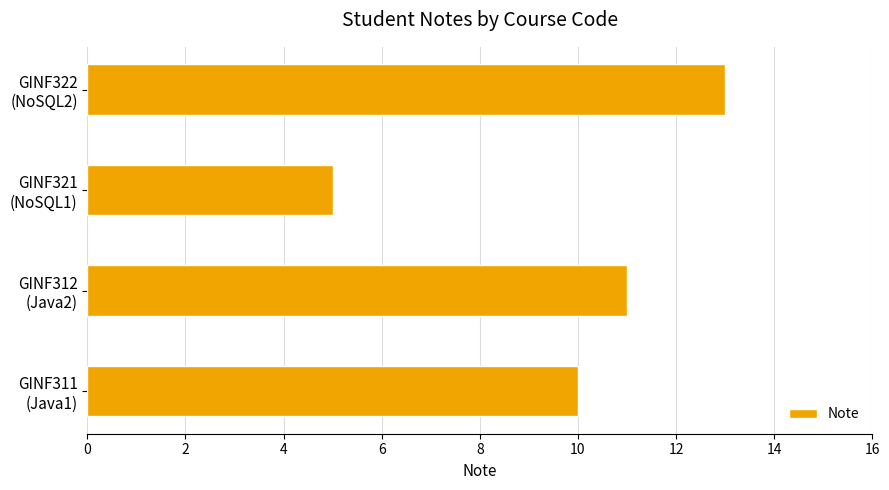

What is the minimum value shown in the chart?

5